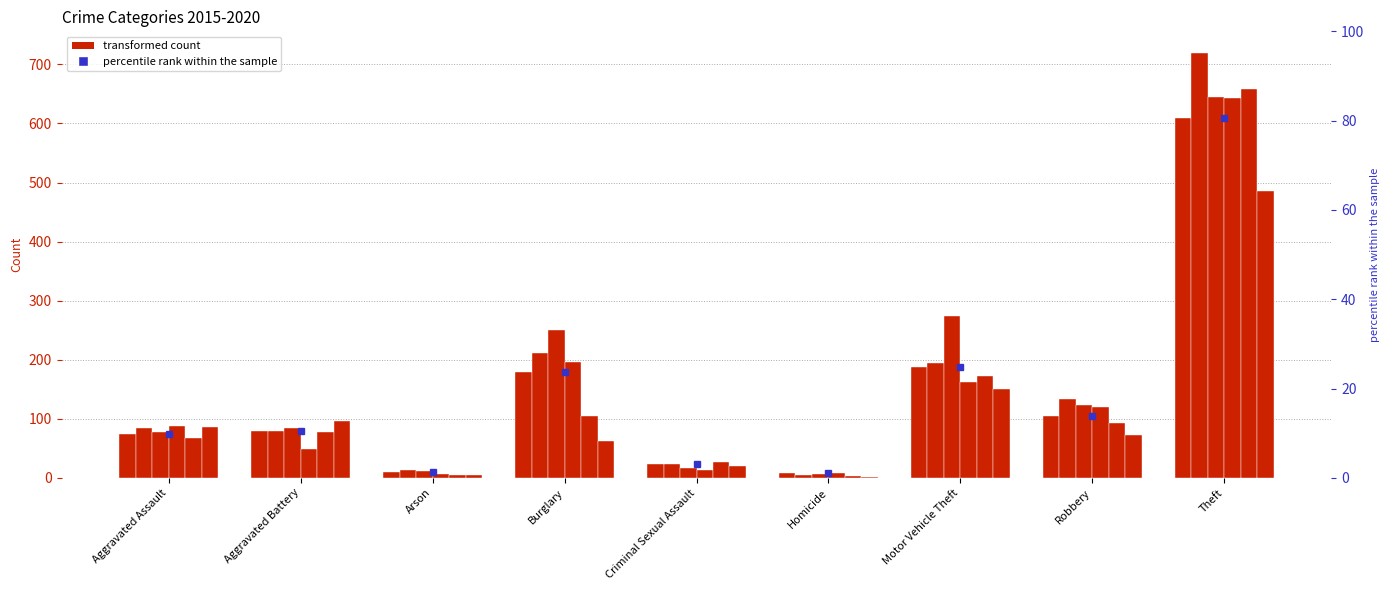

How many bars are there in each group?

6